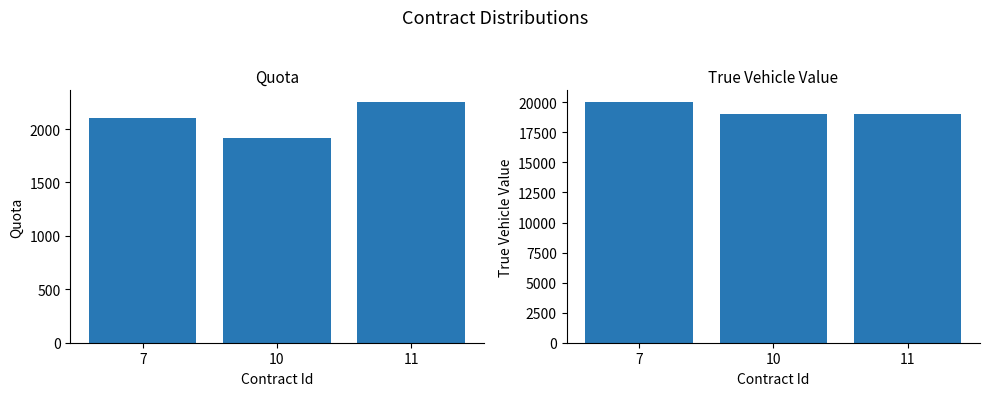

Reading left to right, extract all data points from this chart.

Quota: 2100	1920	2250
TrueVehicleValue: 20000	19000	19000